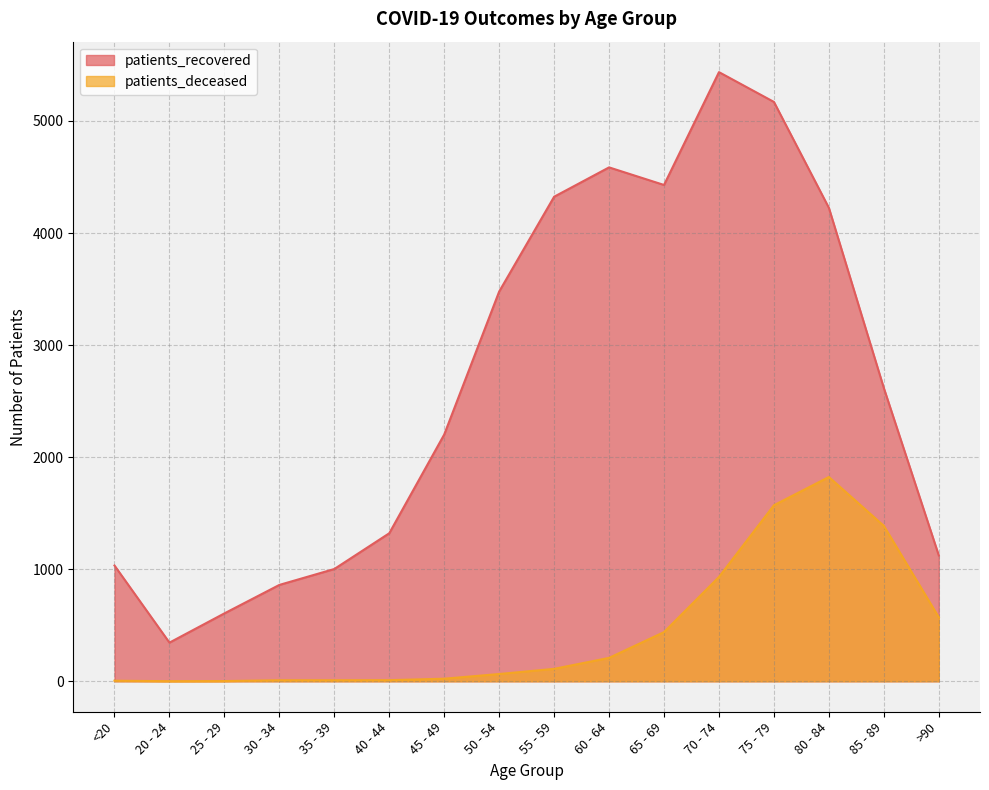

At how many categories does at least one series exceed 1509?

9